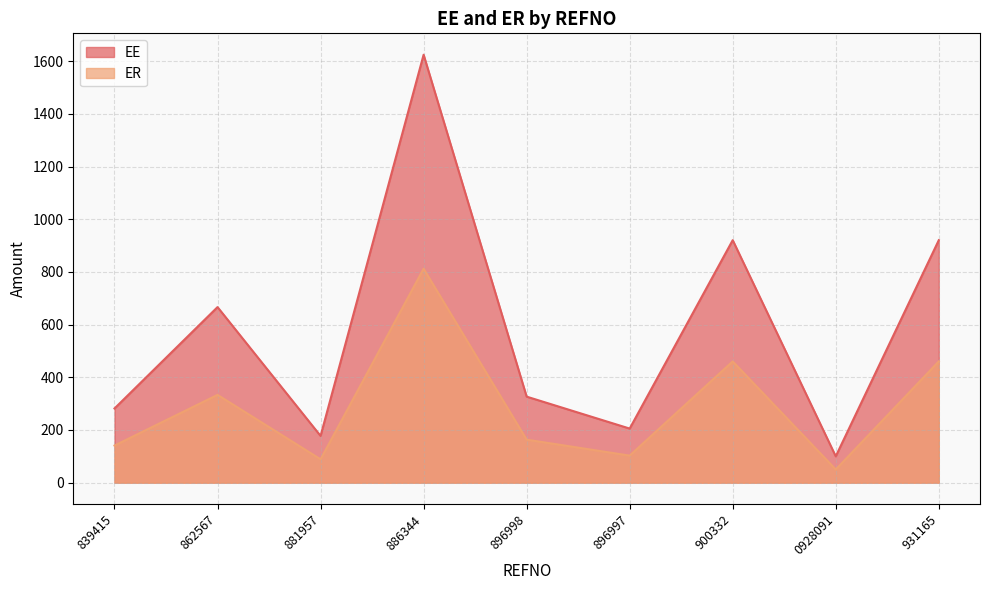

The ER series shows 282.6 at 896998. True or false?

False